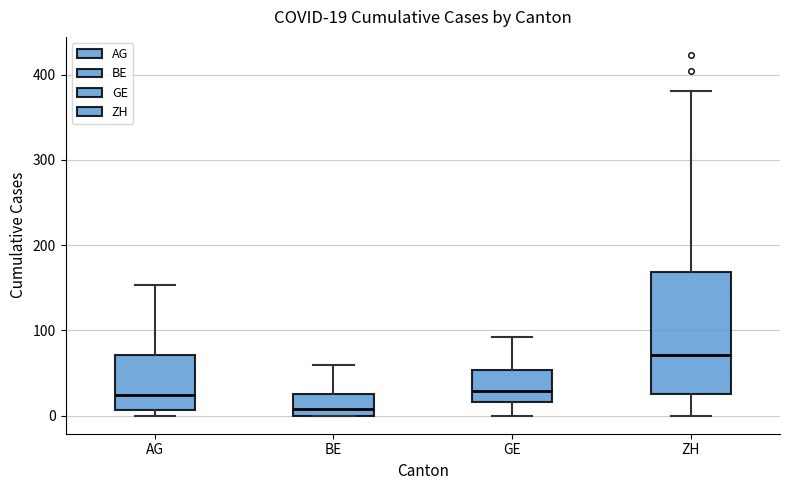

Which box has the lowest median line?

BE